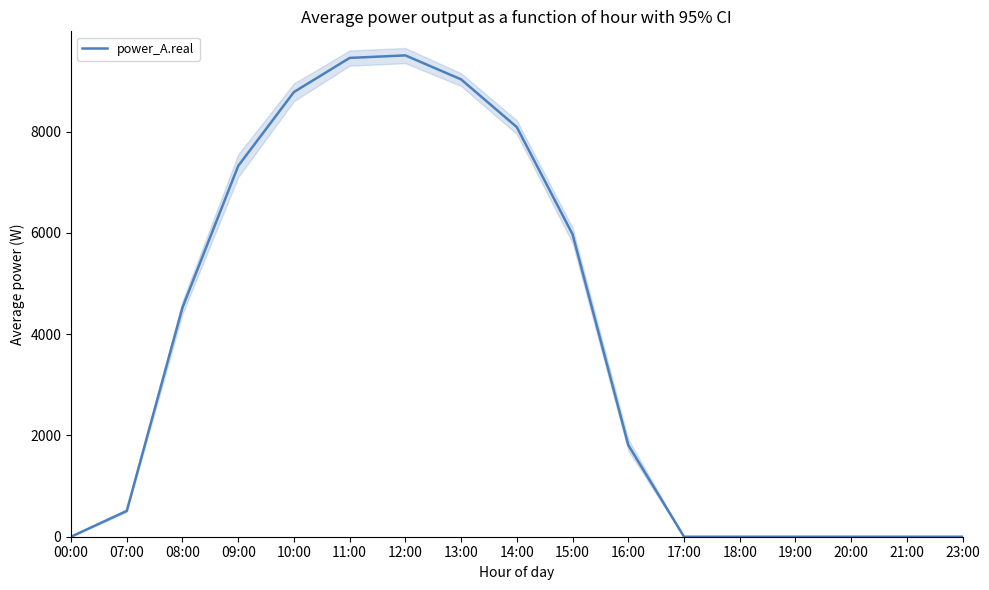

Reading left to right, list all the values displayed in this chart.

0.0	510.2	4524.5	7321.0	8780.2	9453.6	9503.4	9029.7	8087.0	5970.7	1810.3	0.0	0.0	0.0	0.0	0.0	0.0